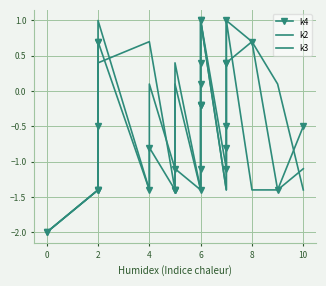

What is the maximum value for k3?

1.0